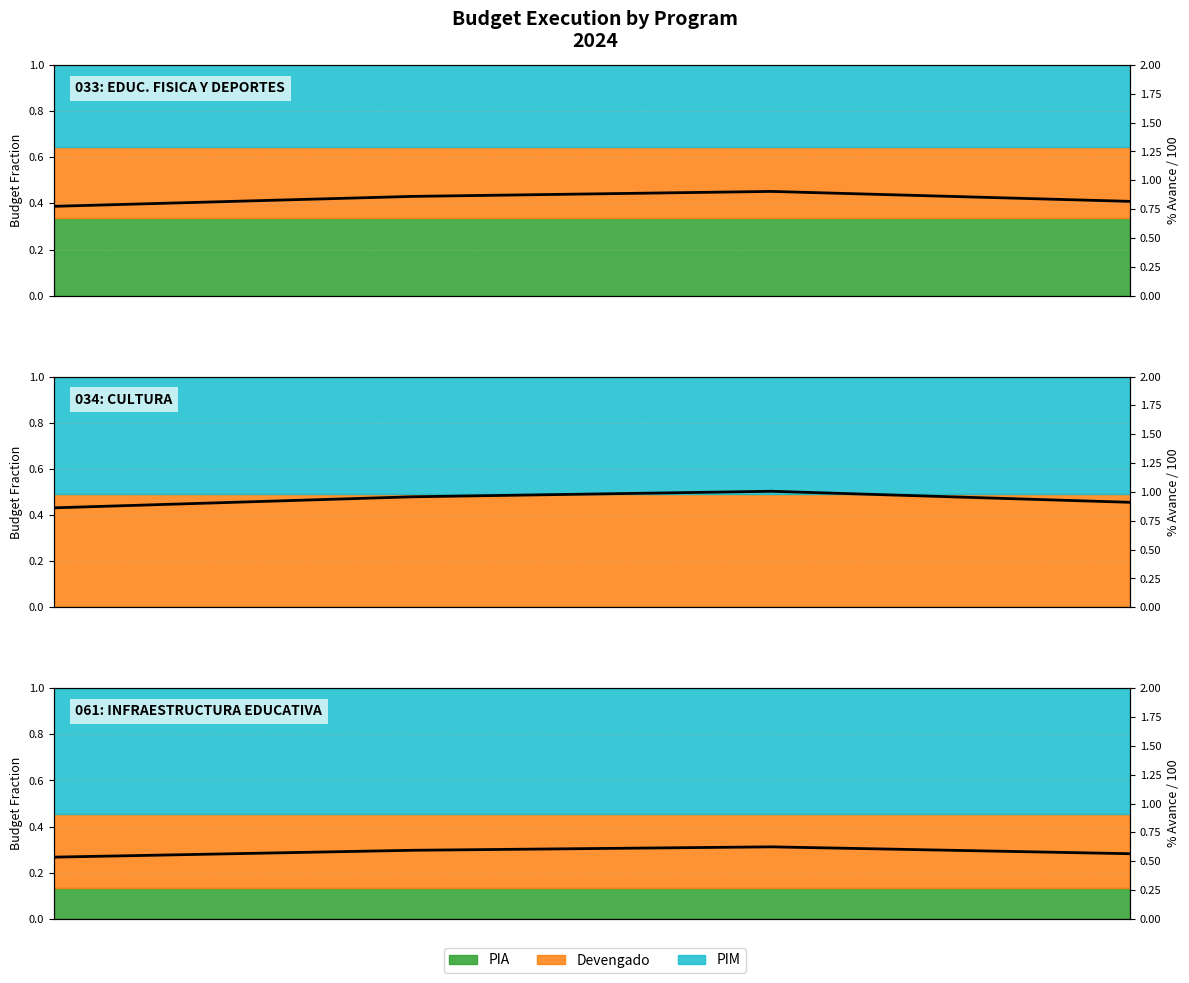

What is the change in value from 2 to 3?

-0.1